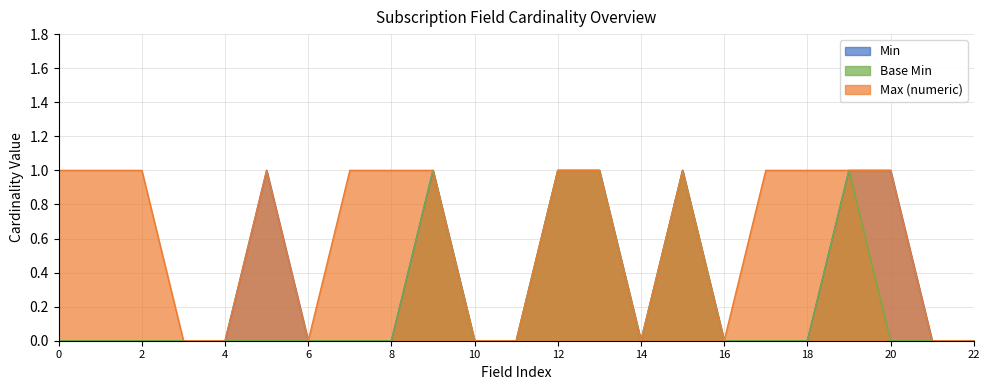

Which series has the largest total across all categories?

Max (numeric)